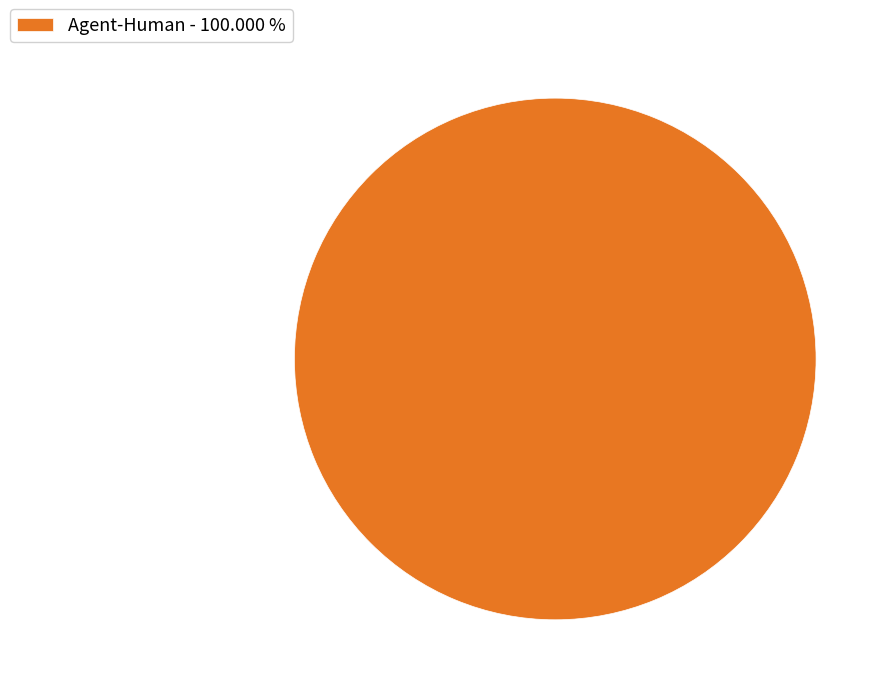

Count the number of slices in the pie.

1